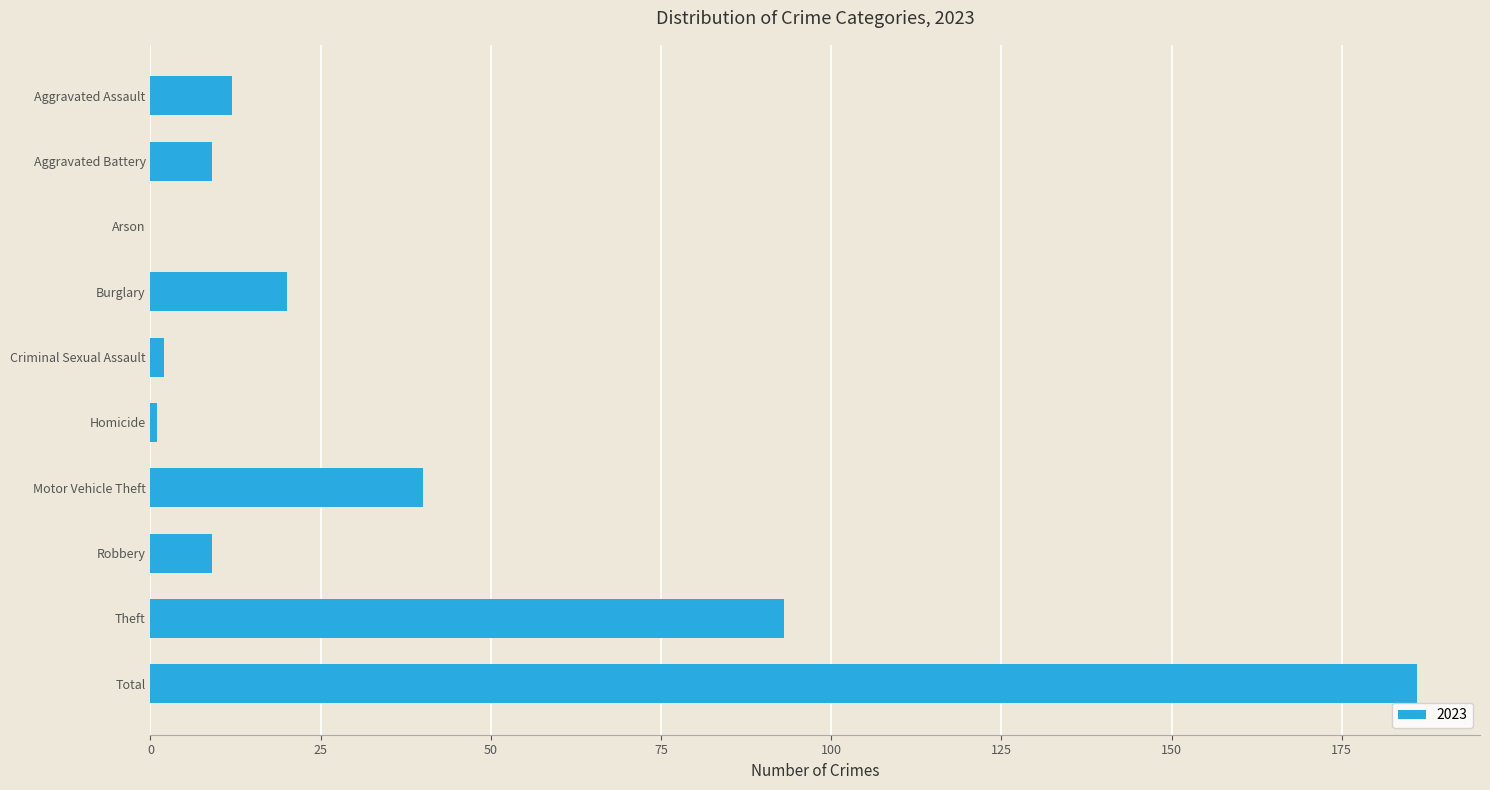

Reading top to bottom, extract all data points from this chart.

Aggravated Assault=12	Aggravated Battery=9	Arson=0	Burglary=20	Criminal Sexual Assault=2	Homicide=1	Motor Vehicle Theft=40	Robbery=9	Theft=93	Total=186